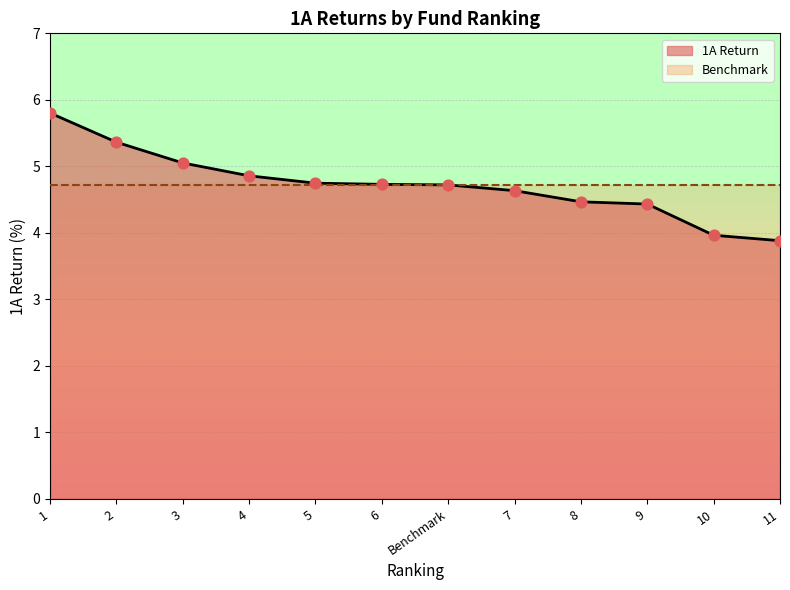

Between 9 and 2, which is larger?

2